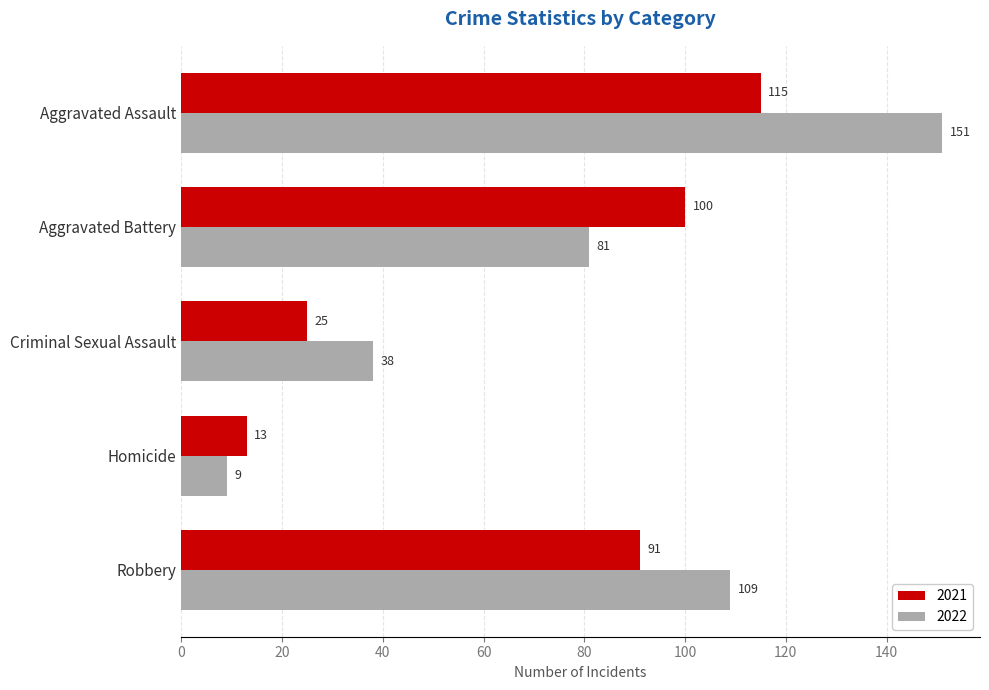

Between Criminal Sexual Assault and Homicide, which series saw the biggest shift?

2022